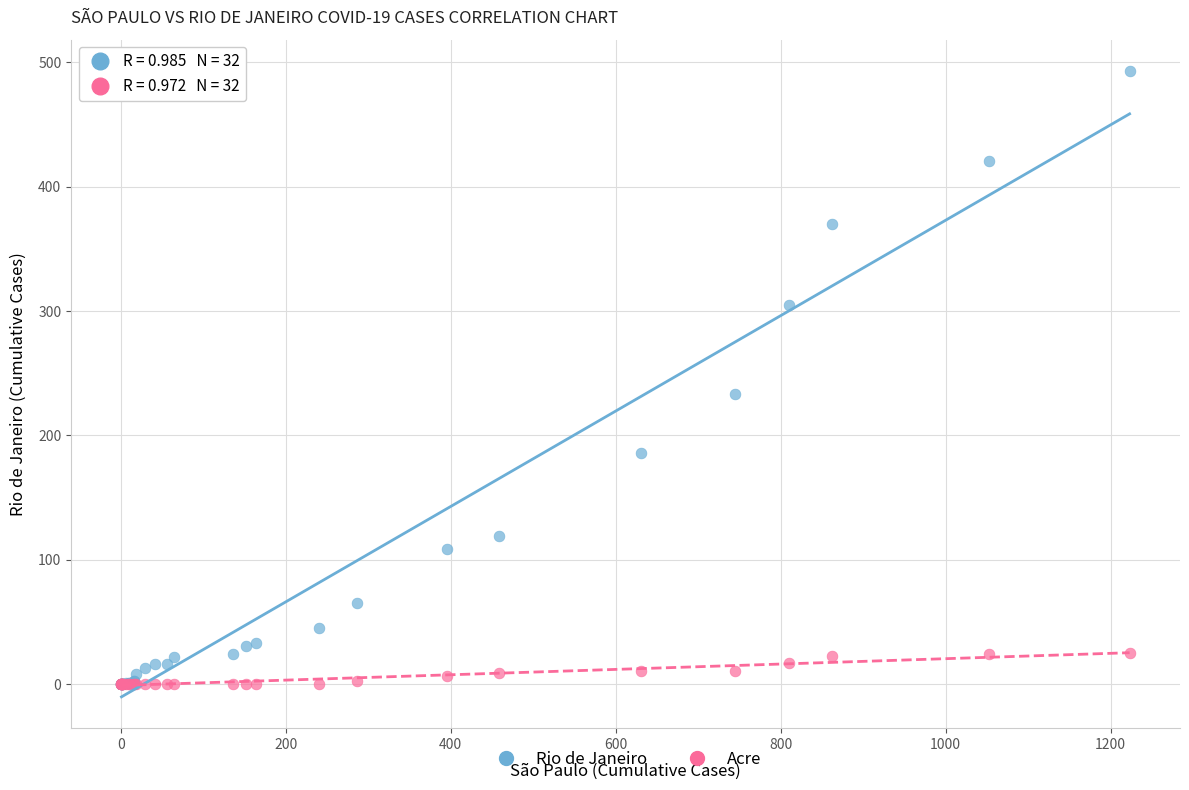

In the Rio de Janeiro series, what Y value is closest to 246?

233